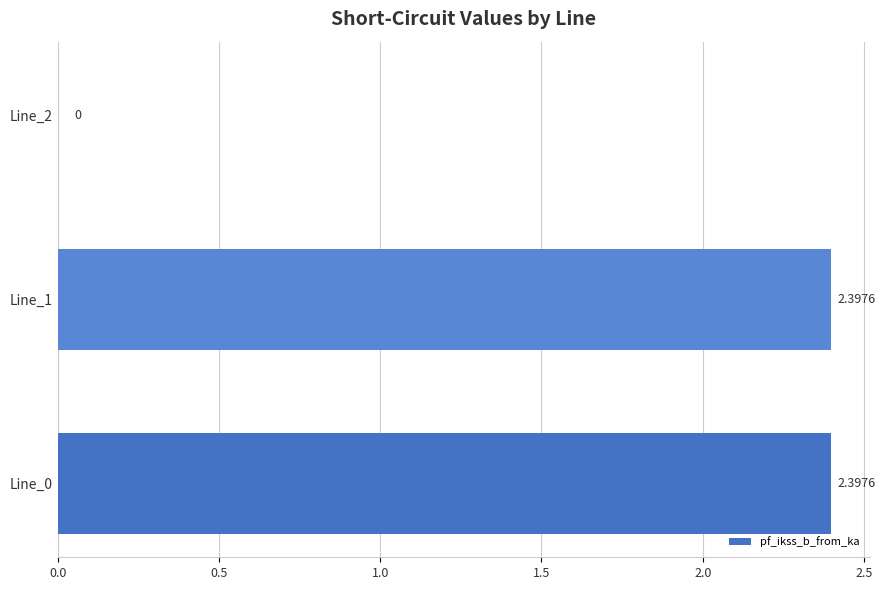

What is the change in value from Line_1 to Line_2?

-2.4